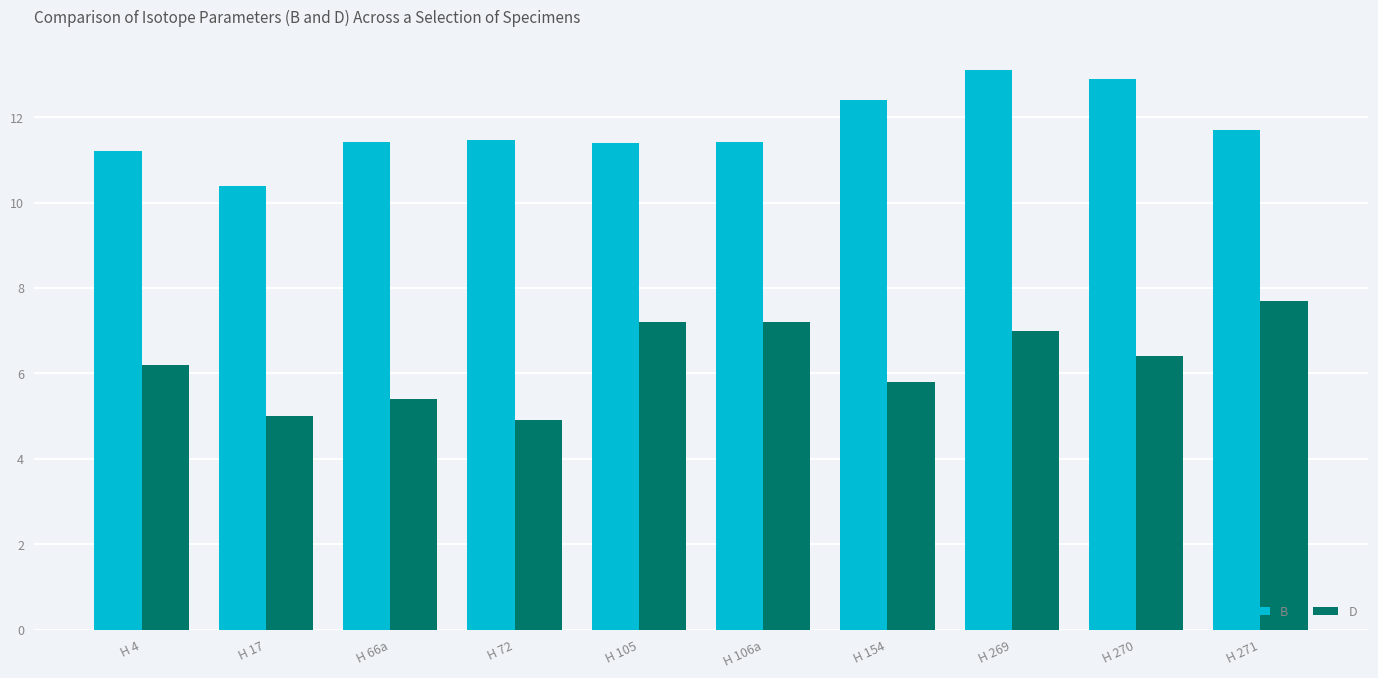

Which series has the largest total across all categories?

B